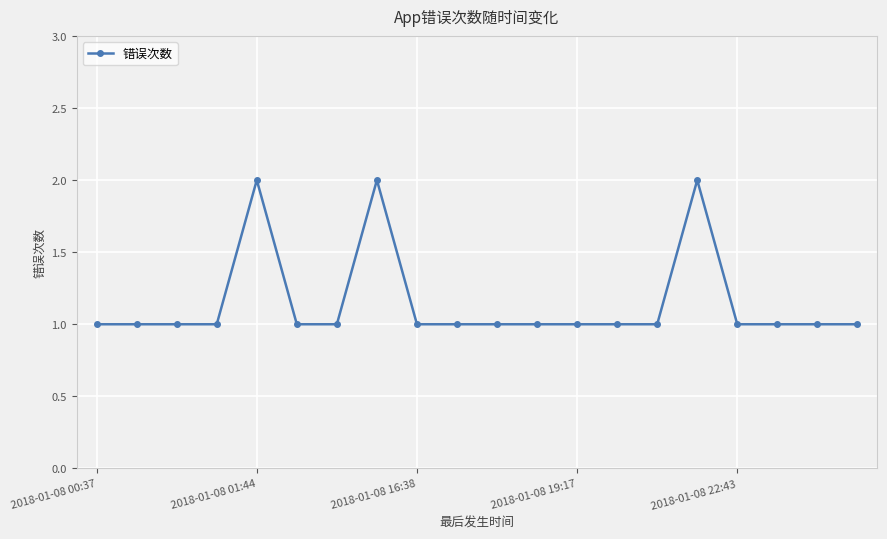

Reading right to left, transcribe all the data shown in this chart.

1	1	1	1	2	1	1	1	1	1	1	1	2	1	1	2	1	1	1	1